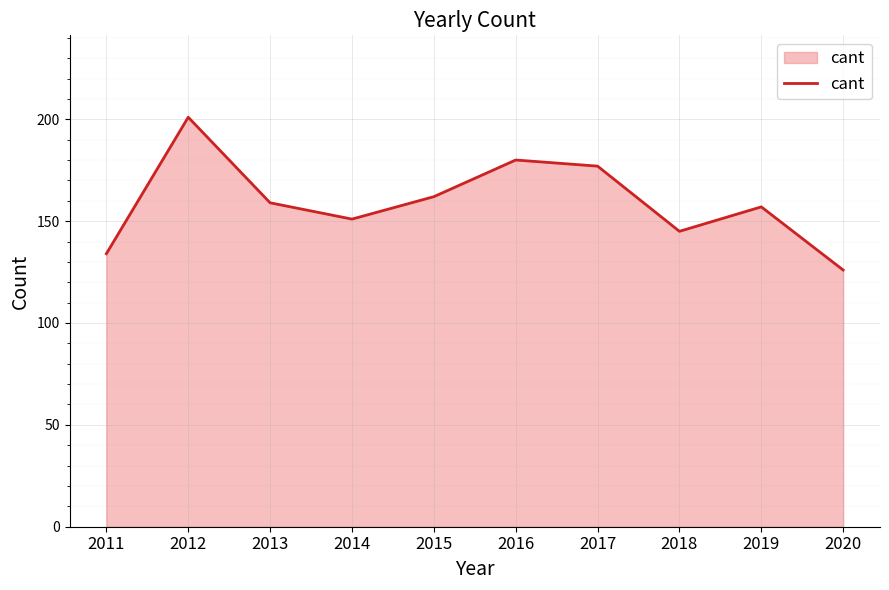

What is the ratio of the value at 2014 to the value at 2011?

1.1